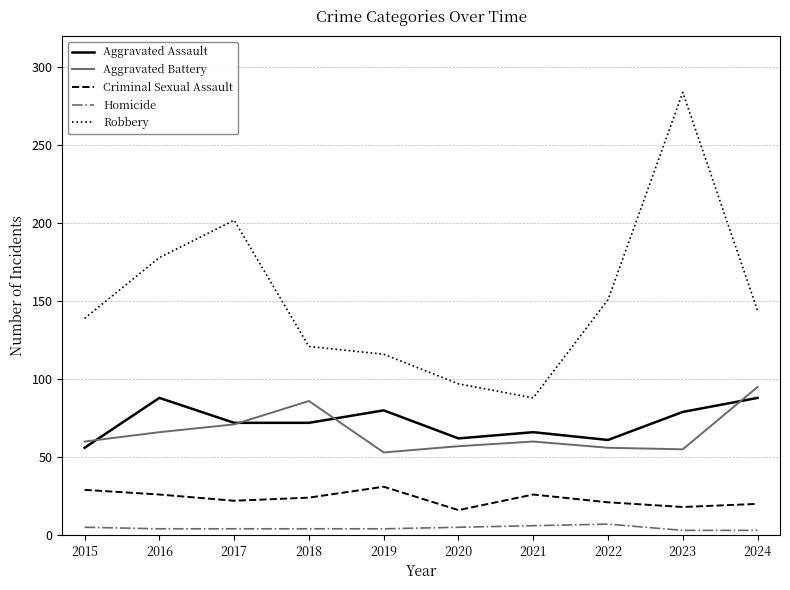

True or false: Criminal Sexual Assault and Robbery cross at least once.

False